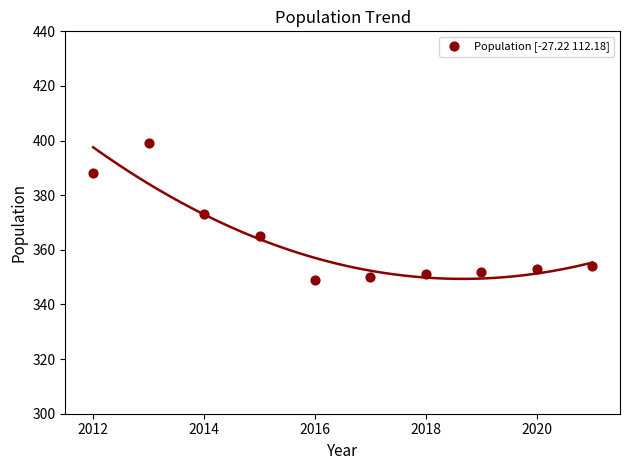

What is the average X value?

2016